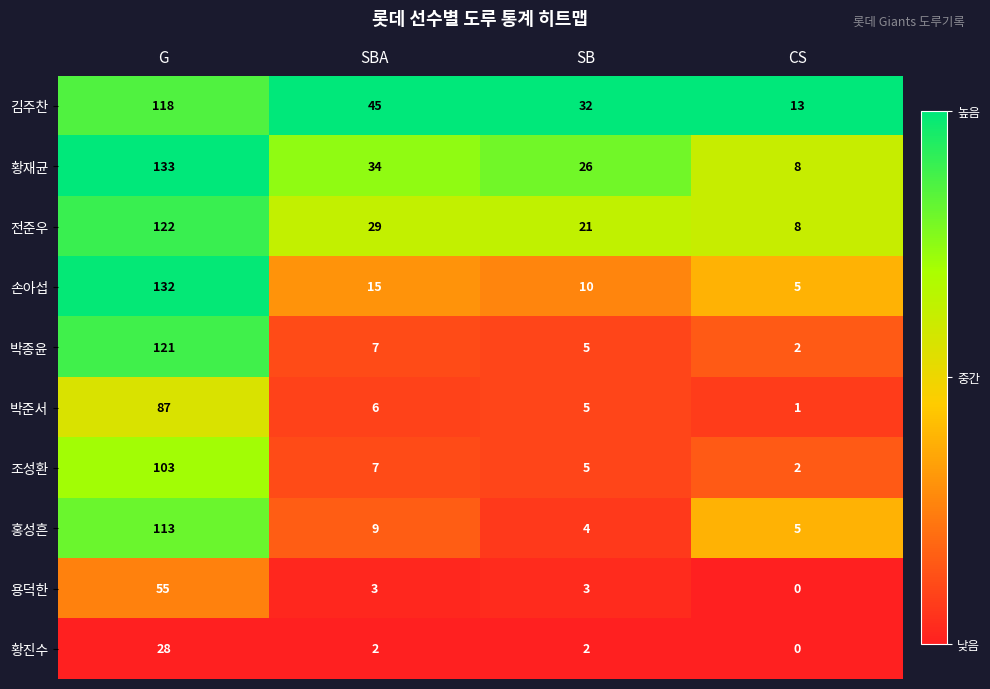

Between G and SBA, which series saw the biggest shift?

손아섭